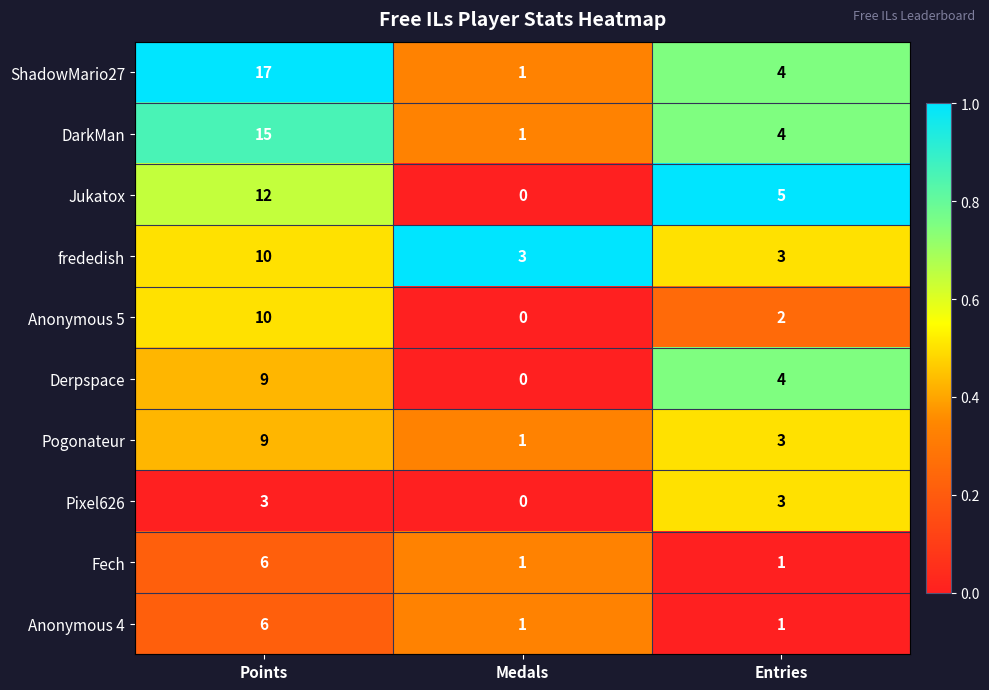

The frededish series shows 14 at Points. True or false?

False